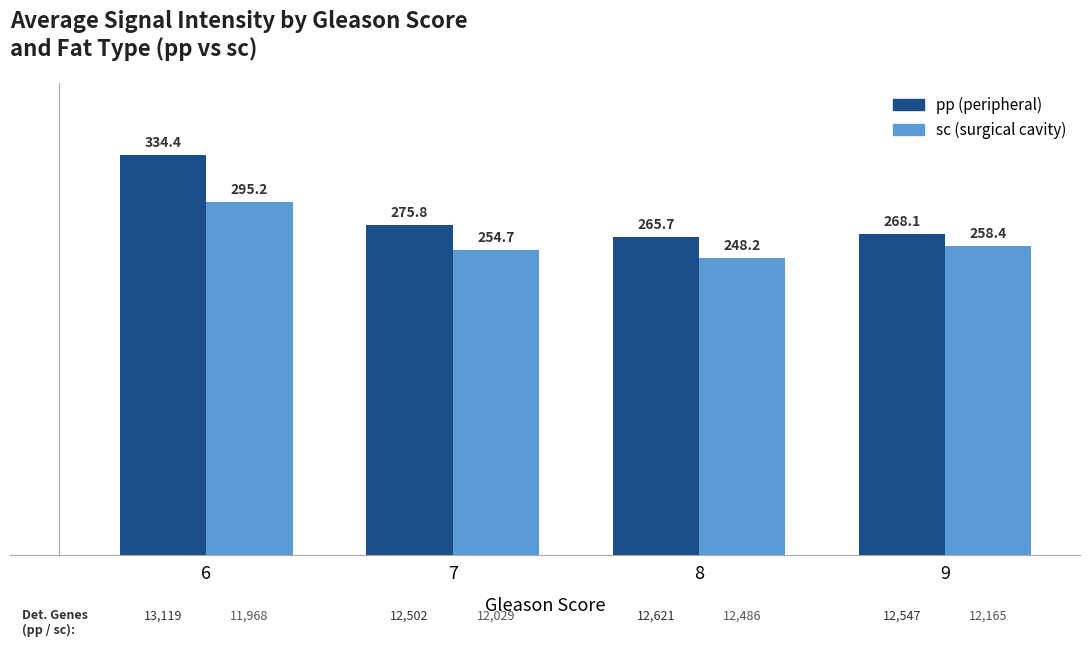

Reading left to right, list all the values displayed in this chart.

pp (peripheral): 334.4	275.8	265.7	268.1
sc (surgical cavity): 295.2	254.7	248.2	258.4